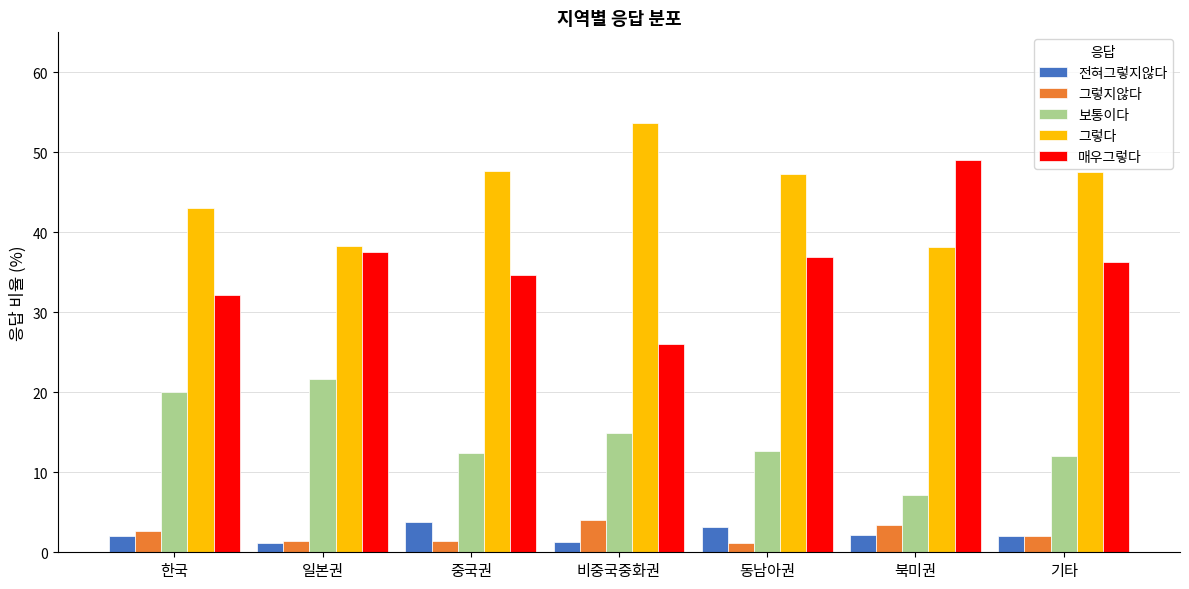

Which series has the widest spread of values?

매우그렇다